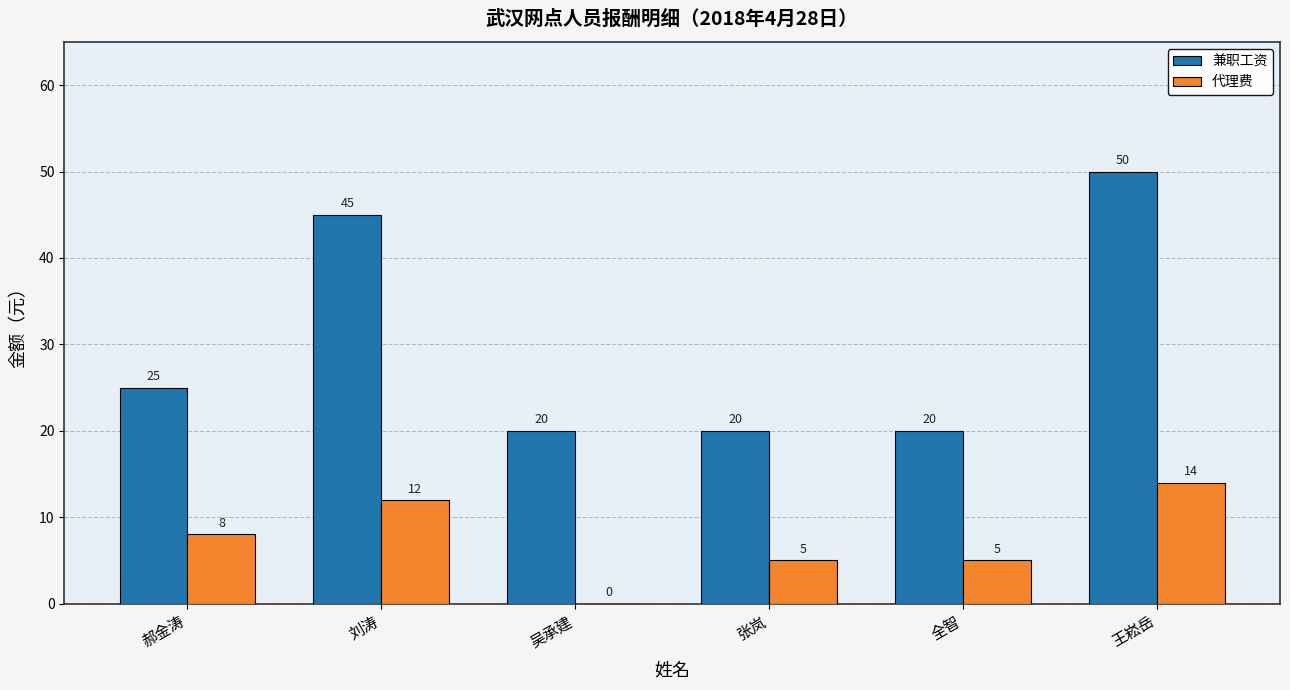

At which label is 兼职工资 closest to 35?

郝金涛